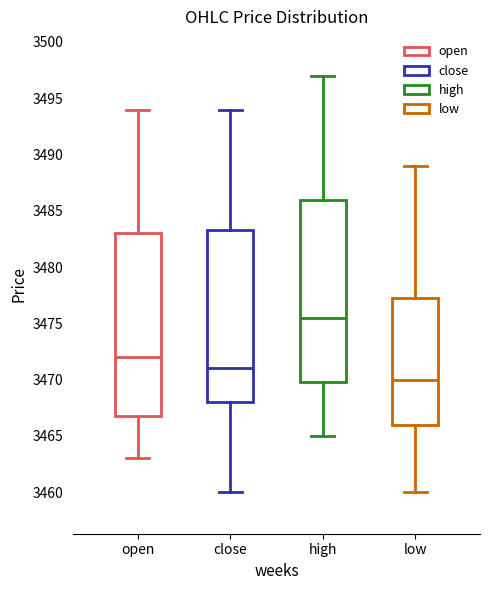

Reading left to right, read every box against the y-axis: the position of its median line, the range the box covers, and the ends of its whiskers. The values are not printed on the chart, so give them approximately, as read against the axis.

open: median 3472.0, box 3467.0 to 3483.0, whiskers 3463.0 to 3494.0
close: median 3471.0, box 3468.0 to 3483.5, whiskers 3460.0 to 3494.0
high: median 3475.5, box 3470.0 to 3486.0, whiskers 3465.0 to 3497.0
low: median 3470.0, box 3466.0 to 3477.5, whiskers 3460.0 to 3489.0